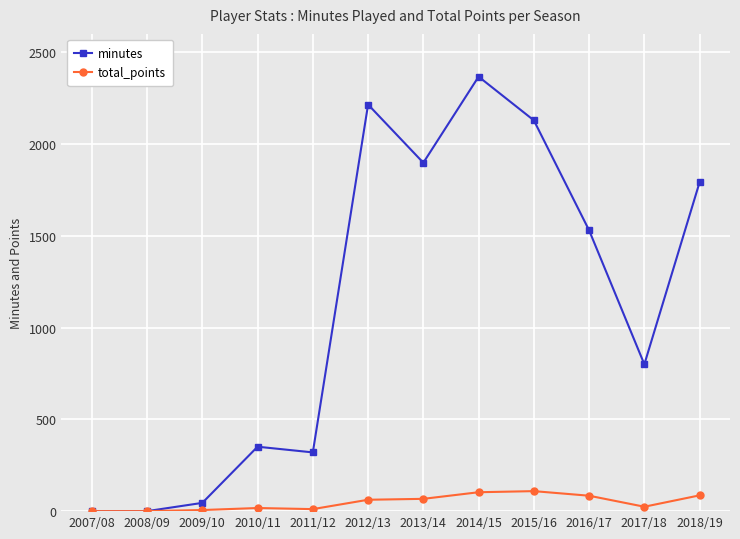

Which series has the largest range (max minus min)?

minutes